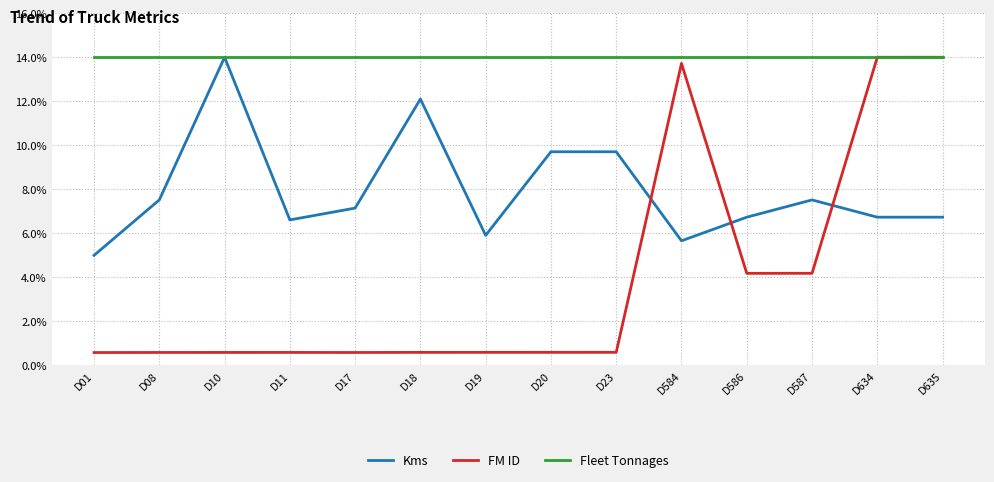

Which series has the widest spread of values?

FM ID